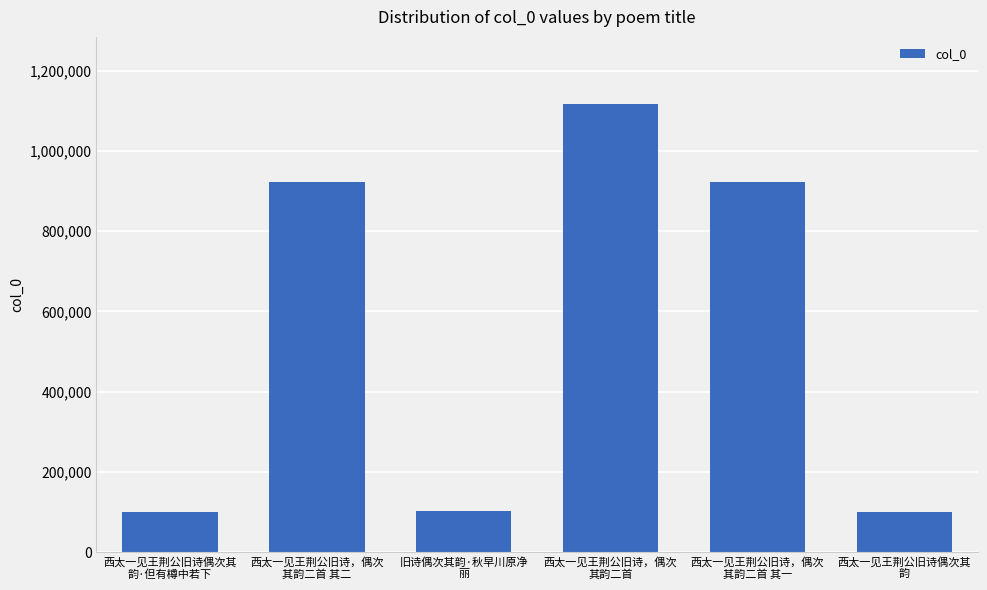

What is the label of the 3rd bar from the right?

西太一见王荆公旧诗，偶次
其韵二首